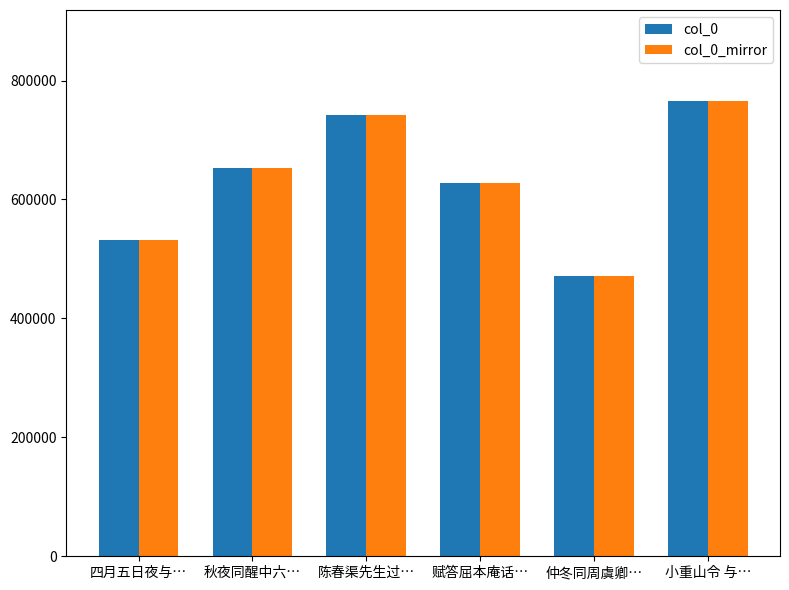

What is the label of the 6th bar from the left?

小重山令 与…